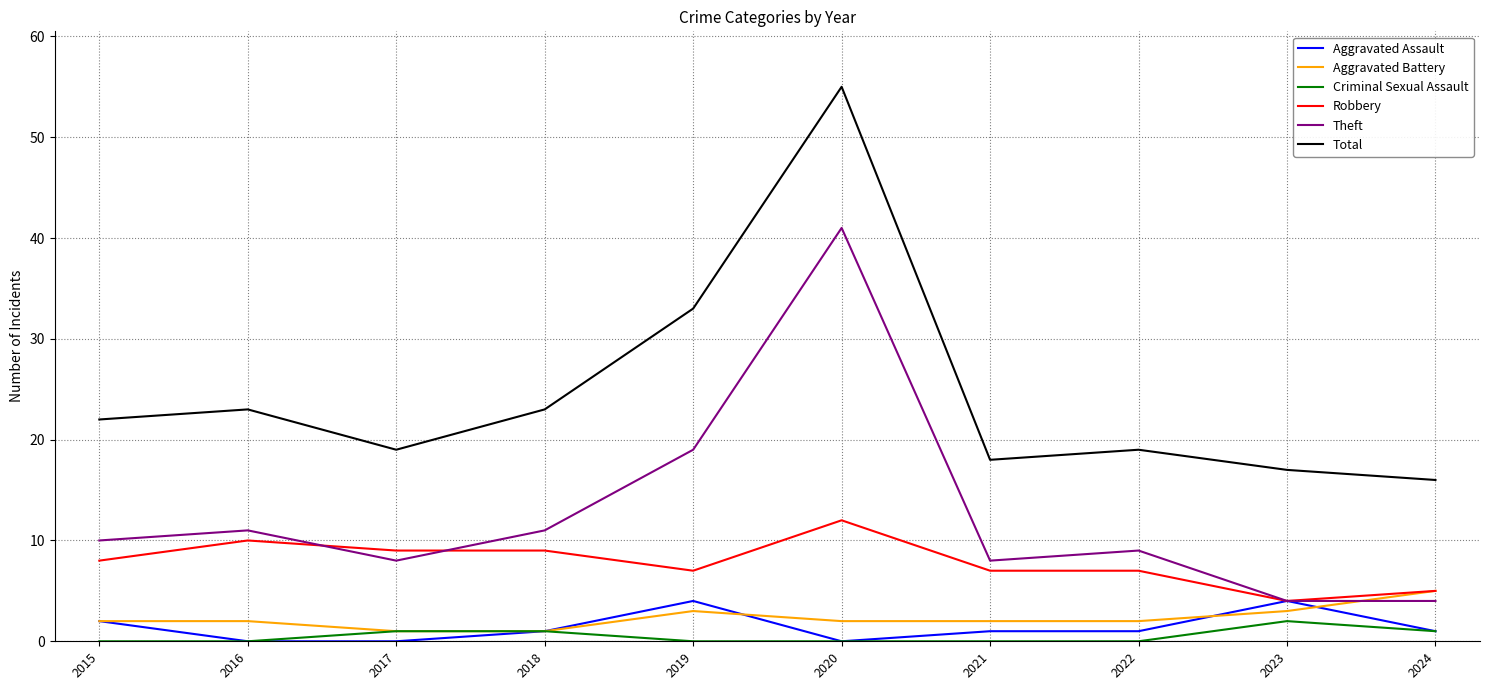

What is the difference between the maximum and minimum values in the Aggravated Battery series?

4